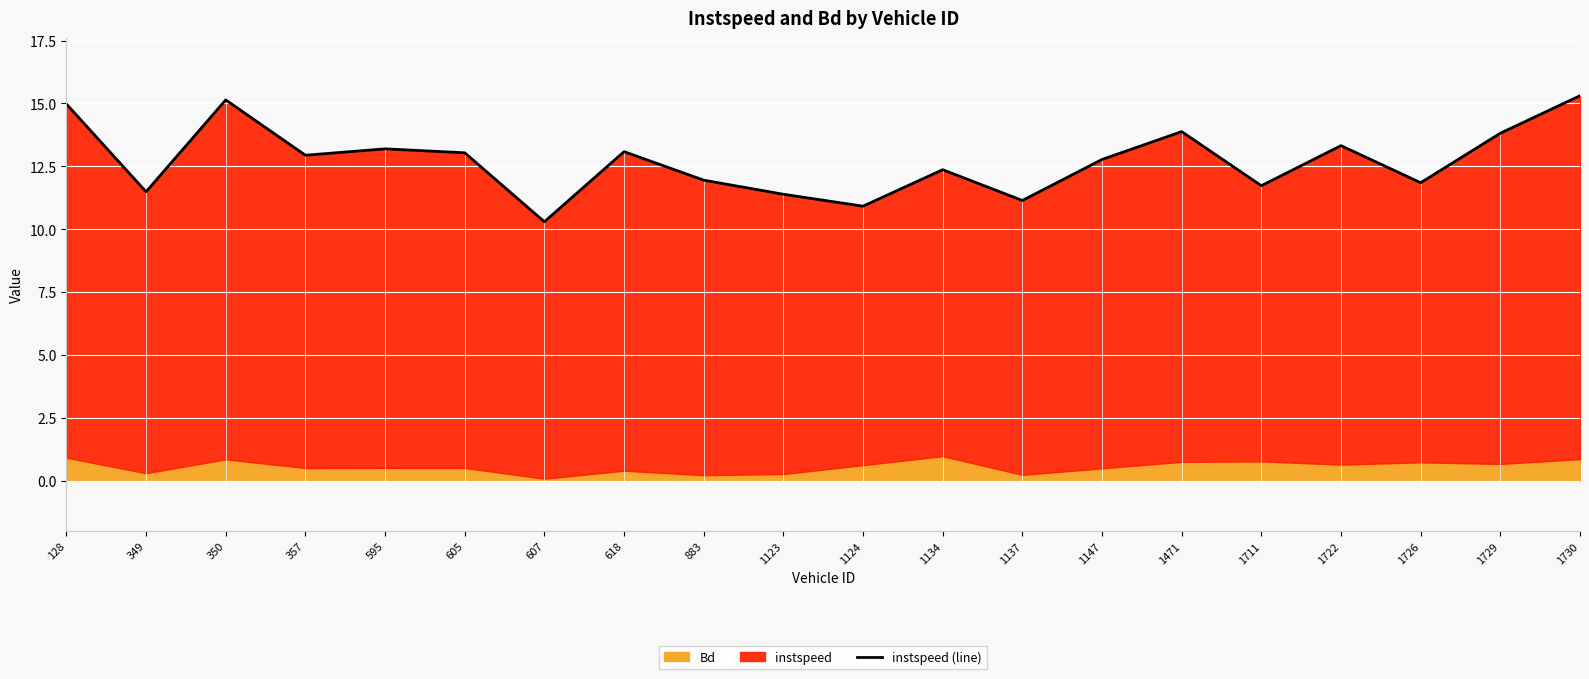

List the labels in order of value, largest first.

1730, 350, 128, 1471, 1729, 1722, 595, 618, 605, 357, 1147, 1134, 883, 1726, 1711, 349, 1123, 1137, 1124, 607